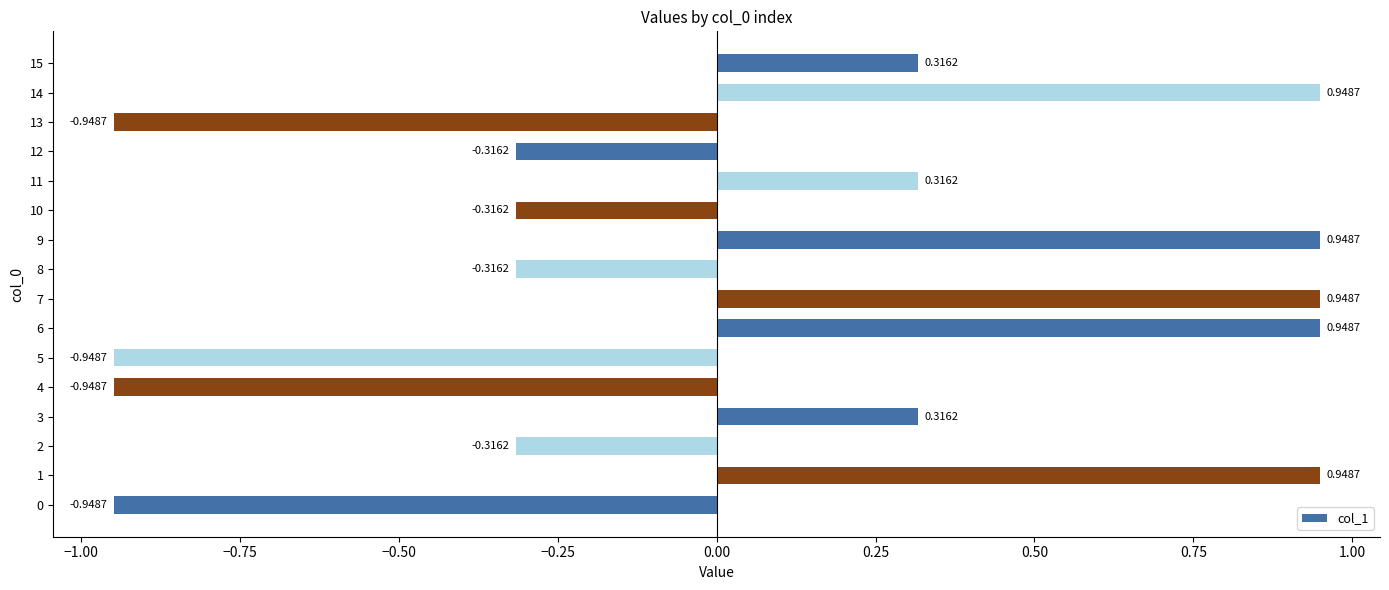

What is the change in value from 10 to 11?

+0.6